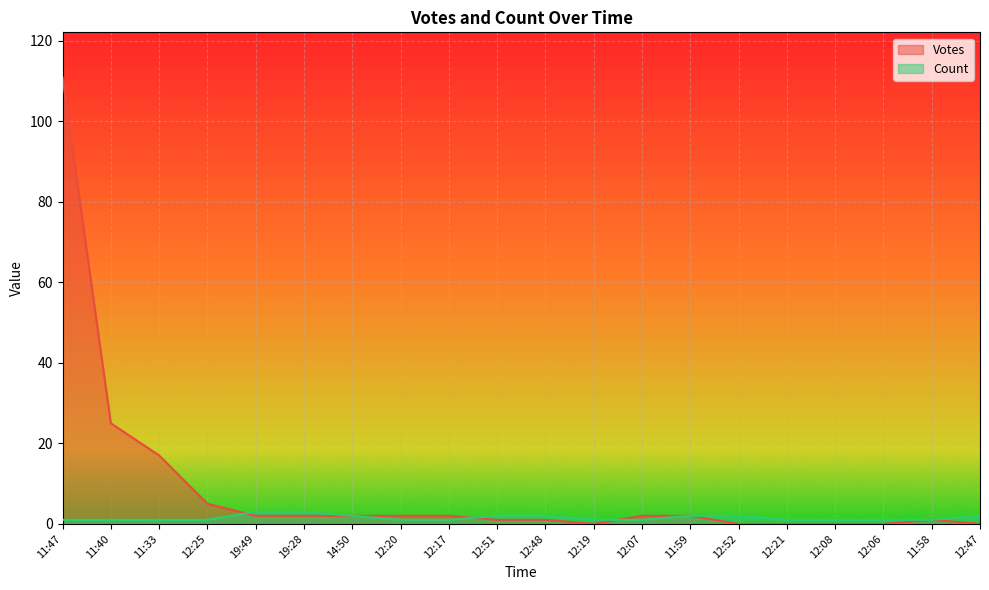

The Count series shows 0 at 11:40. True or false?

False